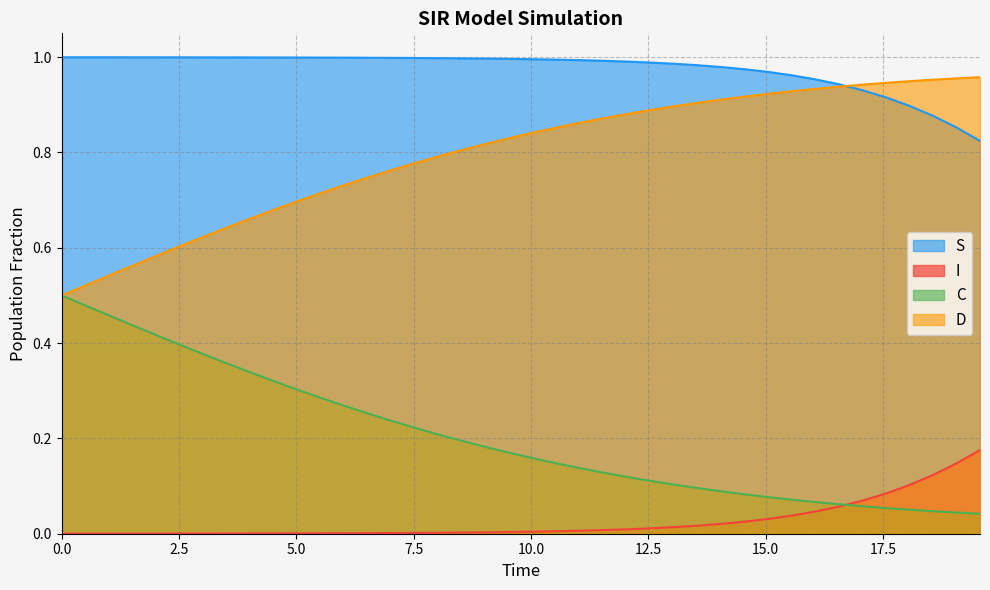

Which series has the largest total across all categories?

S